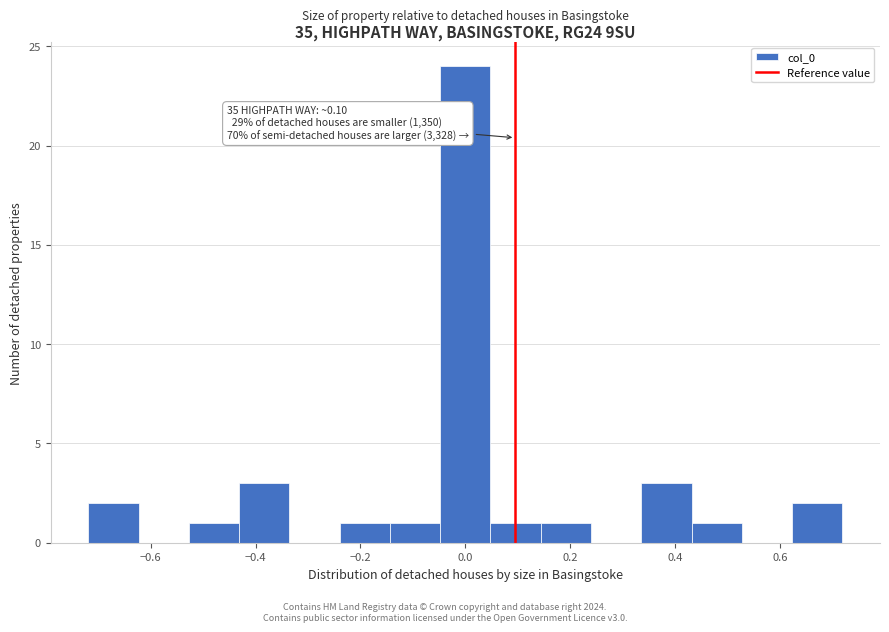

Over which range of the x-axis is the bar tallest?

-0.04 to 0.04